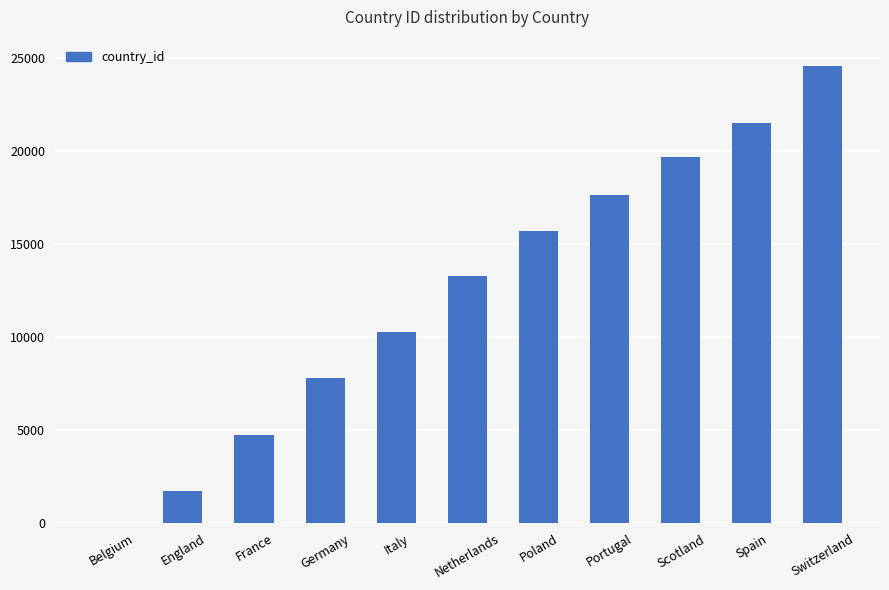

Approximately how many times larger is the value at Italy compared to Netherlands?

0.8